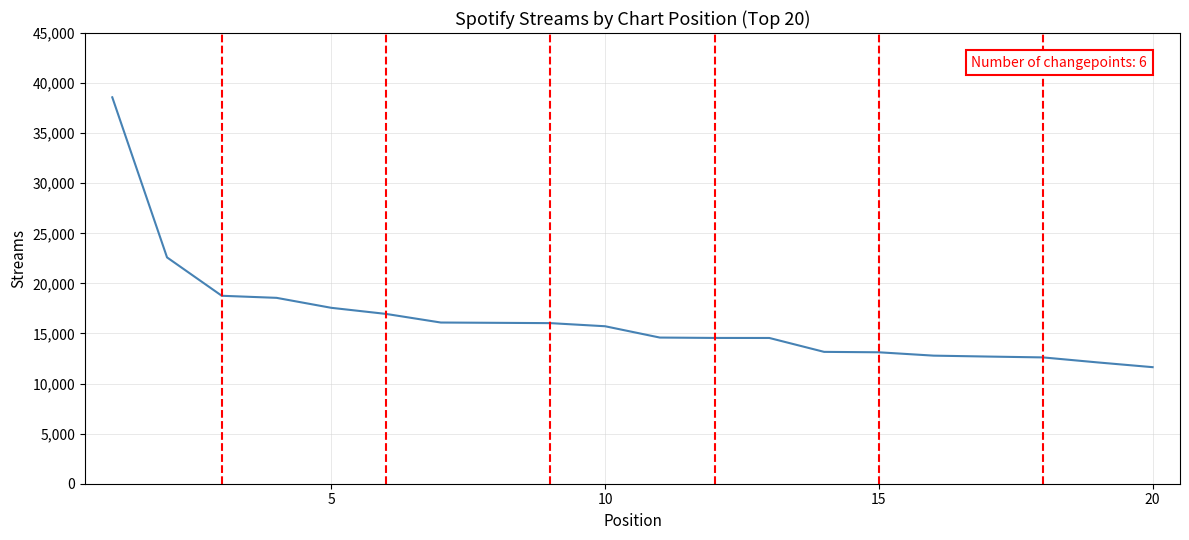

What is the difference between the maximum and minimum values?

26944